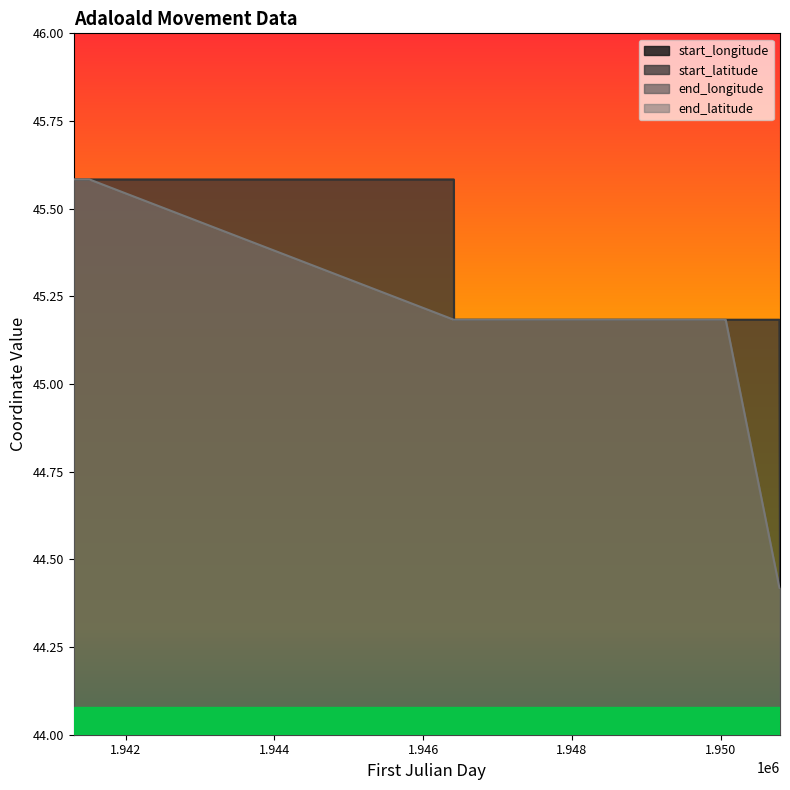

What is the maximum value for start_latitude?

45.6